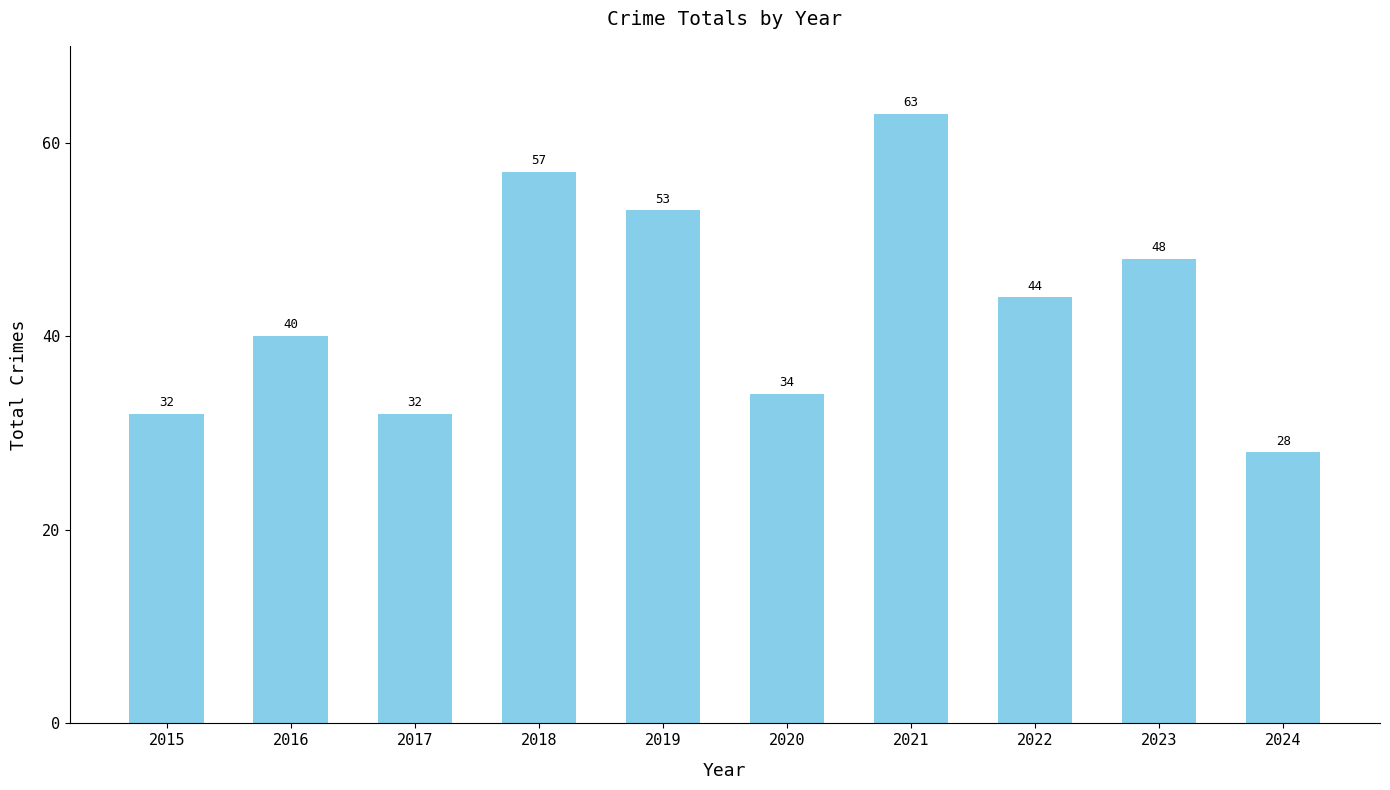

Is it true that the value at 2021 is 28?

False